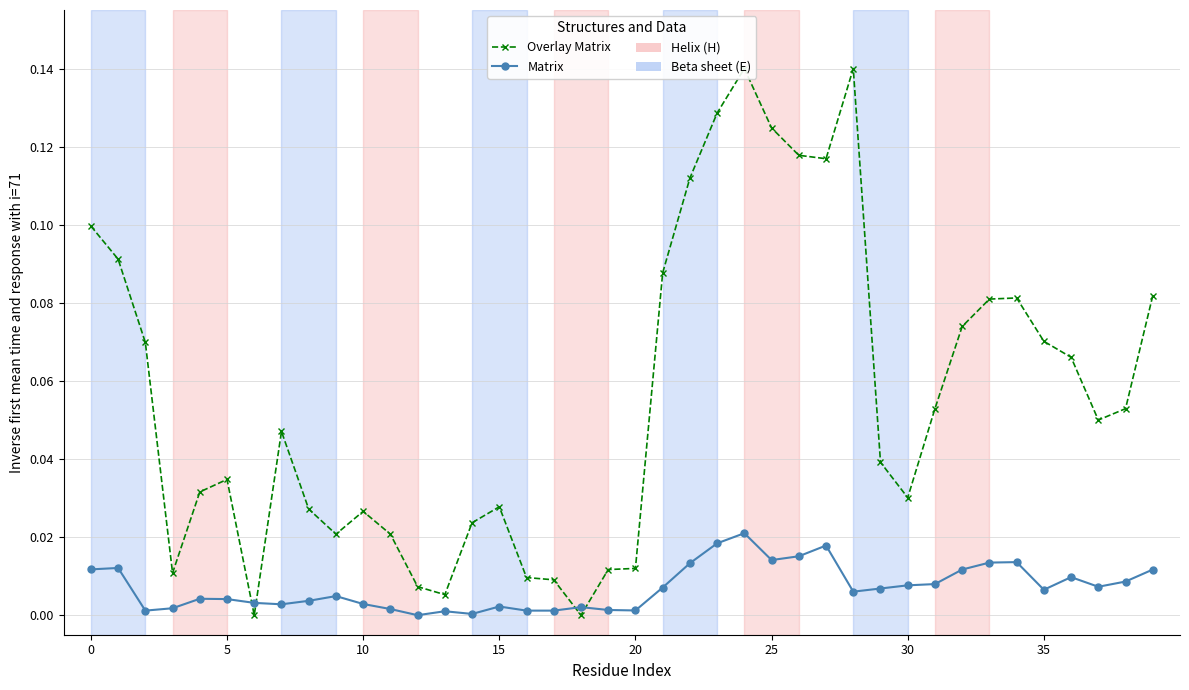

At 10, list the series in order from largest to smallest.

Overlay Matrix, Matrix